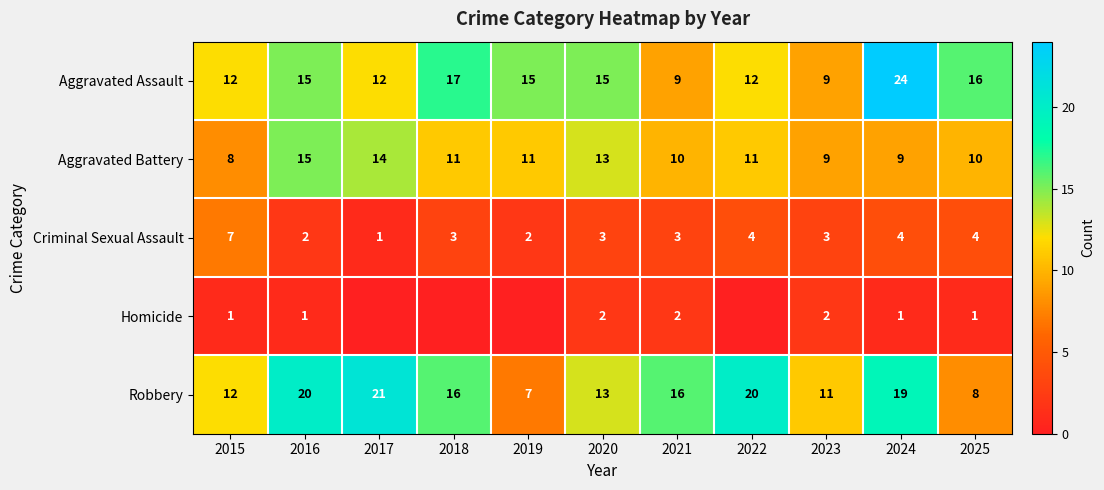

What is the sum of the Robbery values at 2015 and 2025?

20